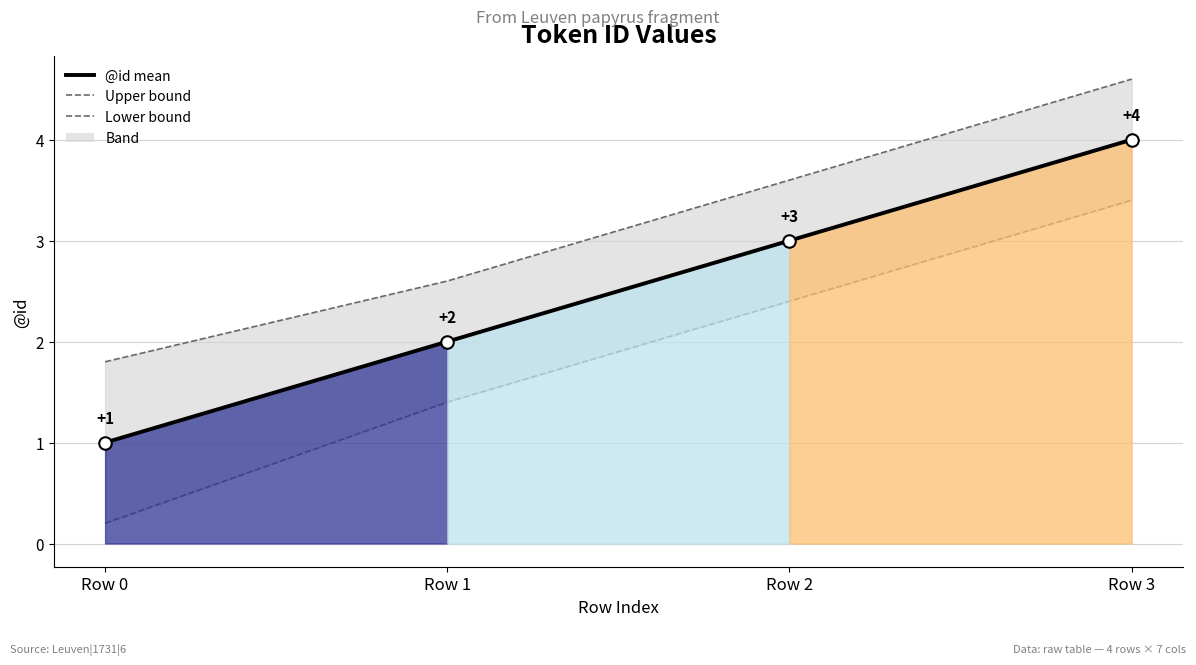

What is the total value across all series at Row 2?

9.0